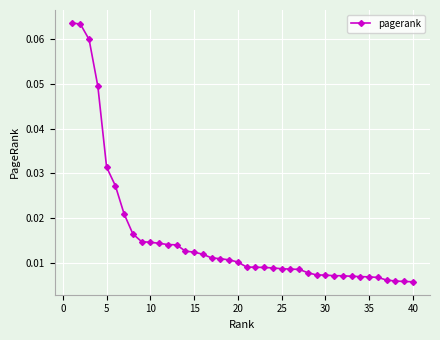

How many lines are shown in the chart?

1